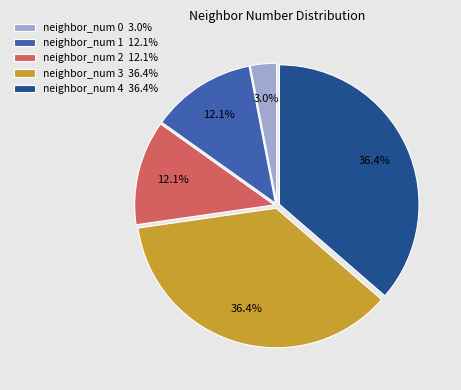

Between neighbor_num 1 12.1% and neighbor_num 0 3.0%, which is larger?

neighbor_num 1 12.1%